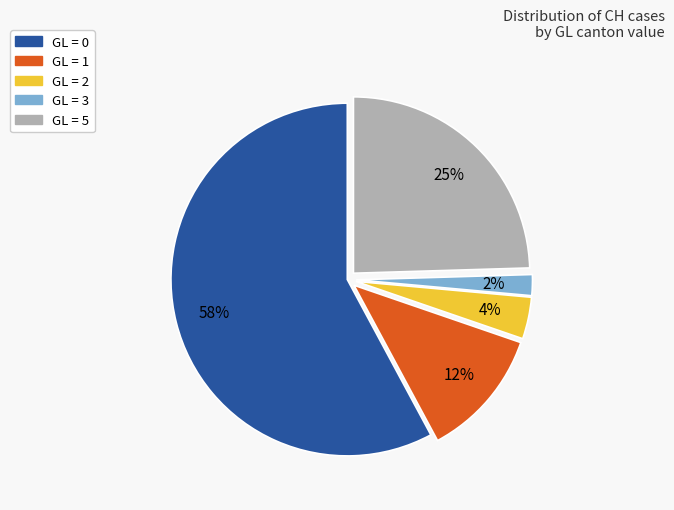

How many segments does this pie chart have?

5